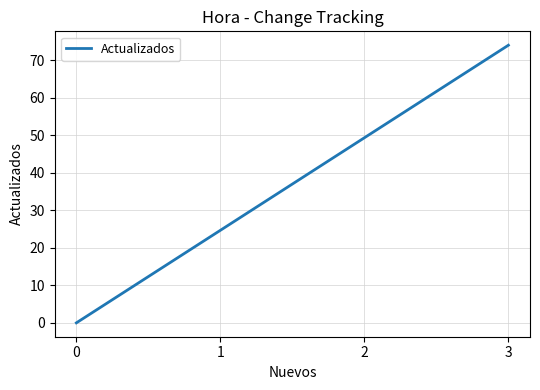

How many values are above zero?

1